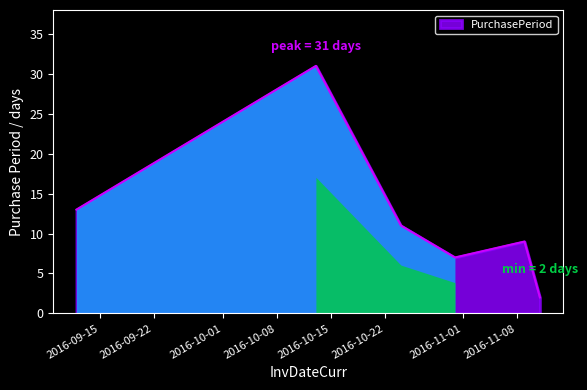

What is the difference between the second highest and minimum values?

11